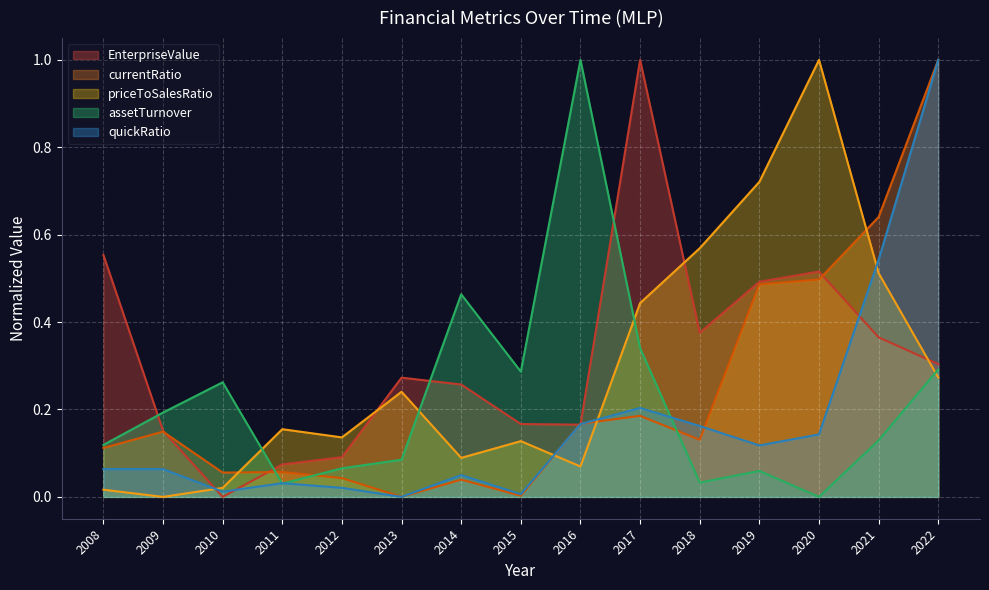

True or false: quickRatio and EnterpriseValue intersect in this chart.

True